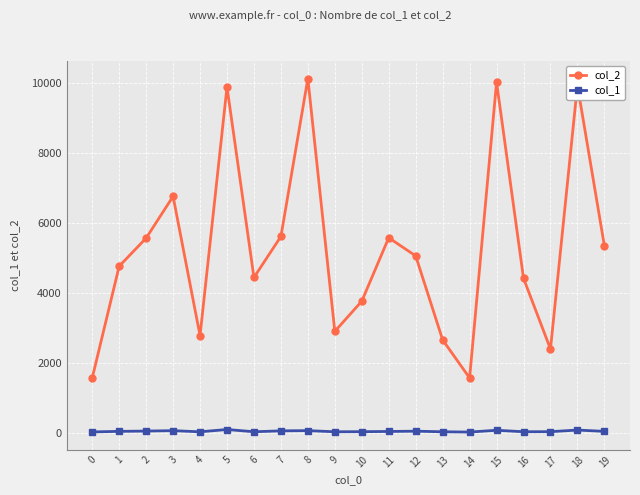

The col_2 series shows 10035 at 15. True or false?

True